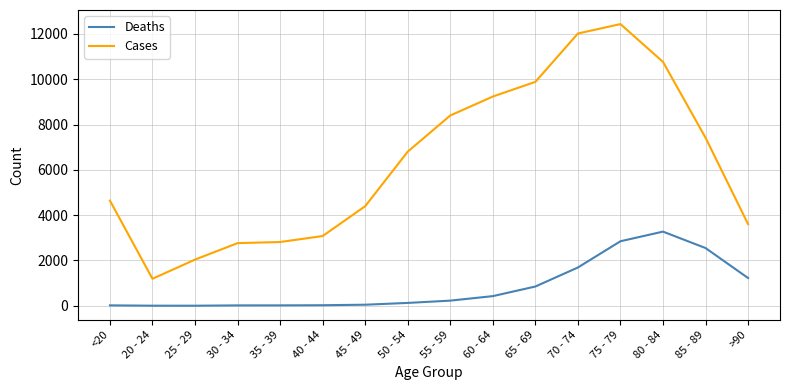

True or false: Cases and Deaths intersect in this chart.

False